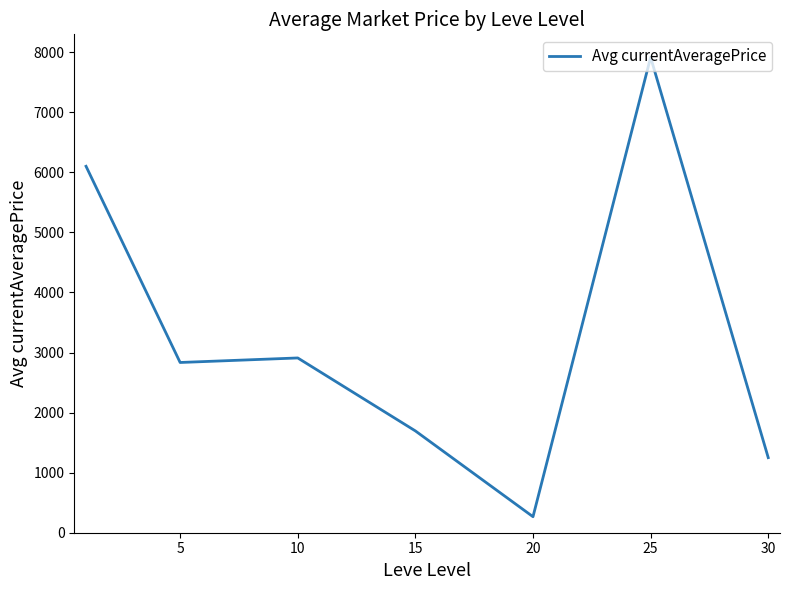

Reading left to right, list all the values displayed in this chart.

6100.9	2834.3	2909.8	1695.0	266.7	7915.5	1250.0